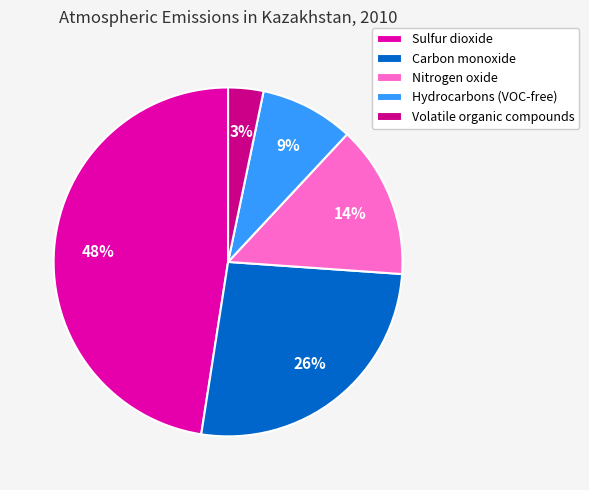

How many slices are in this pie chart?

5